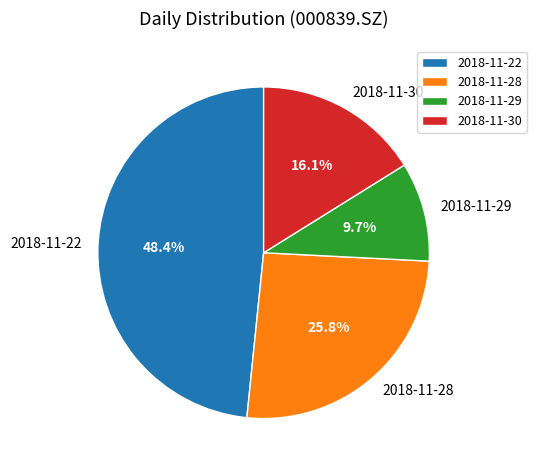

Do 2018-11-22 and 2018-11-29 together represent more than half of the pie?

Yes